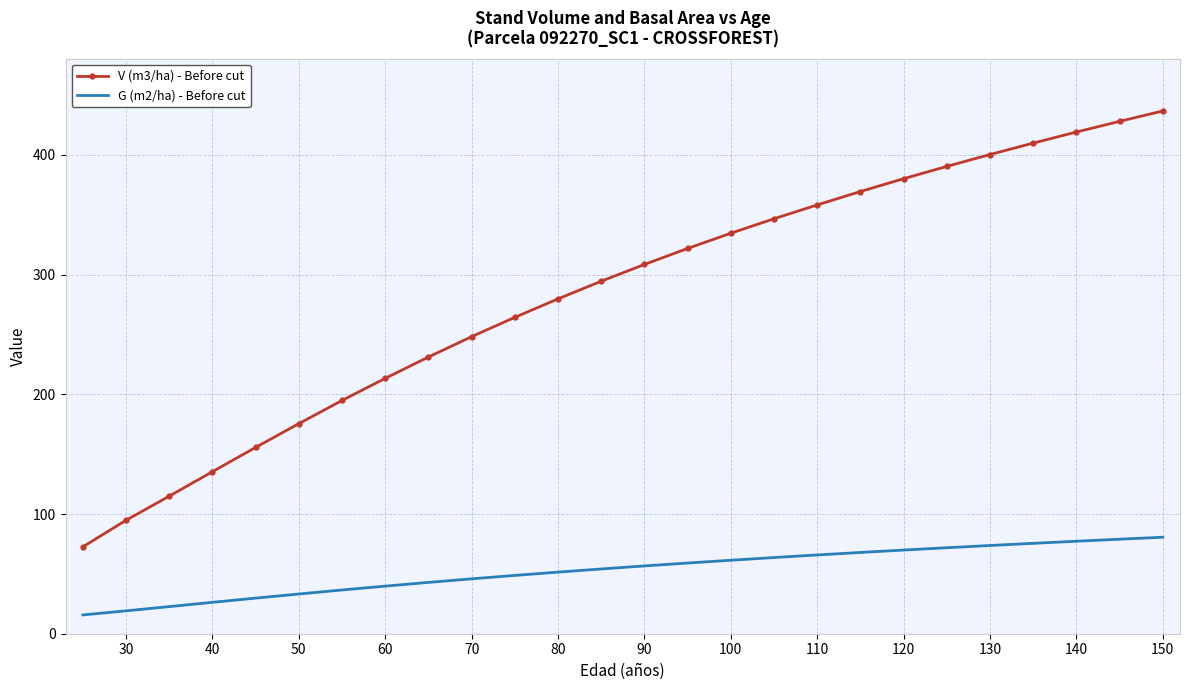

What are all the series names shown in the legend?

V (m3/ha) - Before cut, G (m2/ha) - Before cut